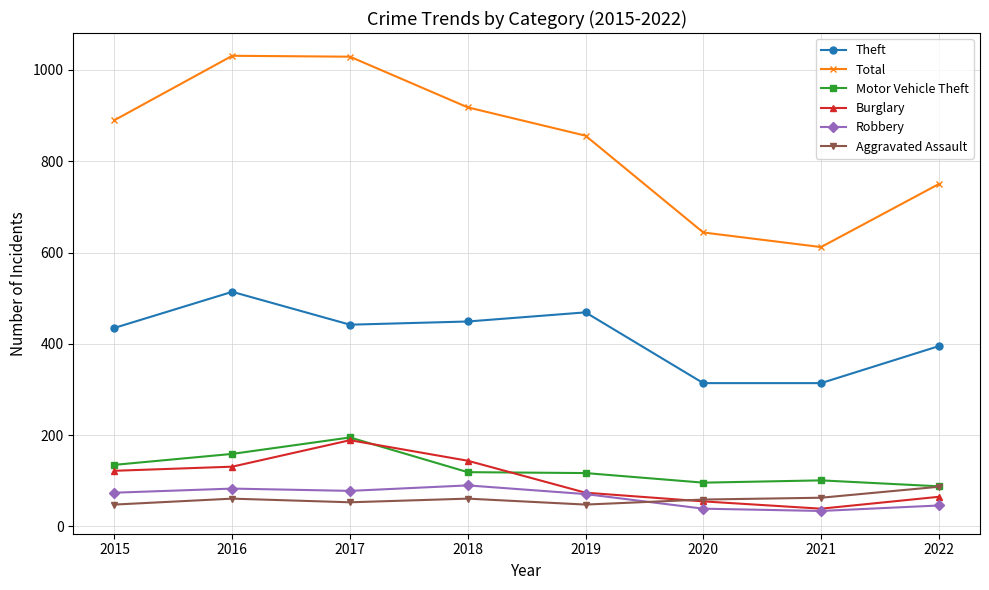

Which series has the largest range (max minus min)?

Total